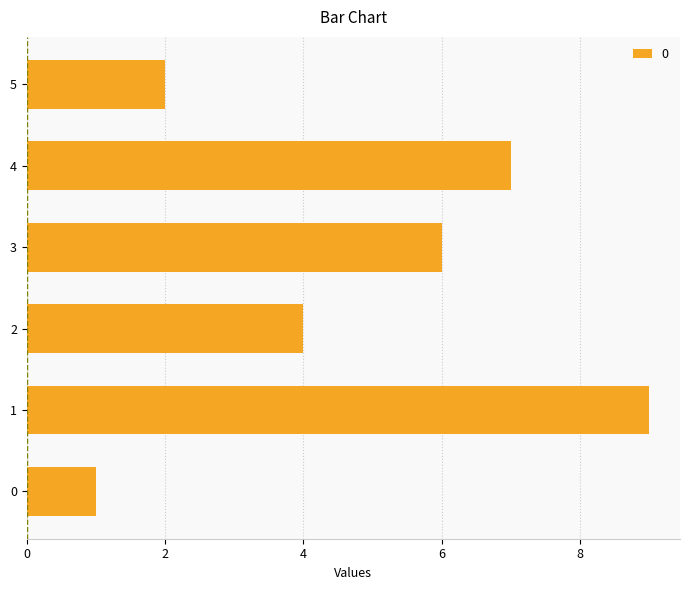

Between 5 and 0, which is larger?

5